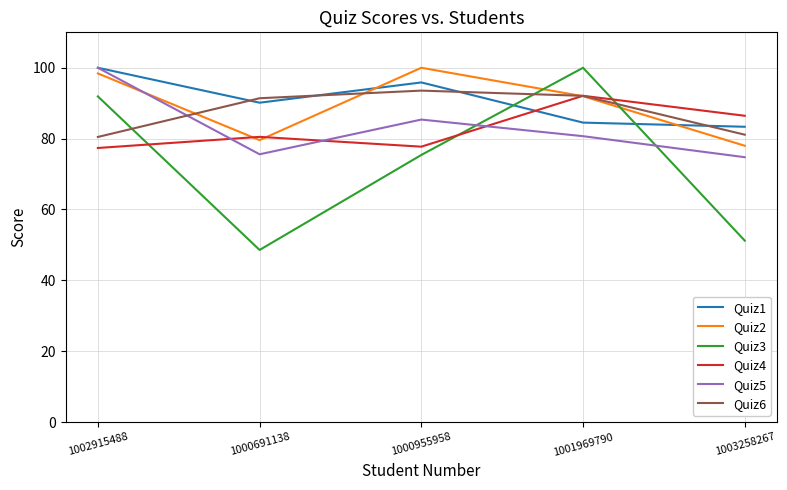

Read the Quiz5 value at 1000691138.

75.6